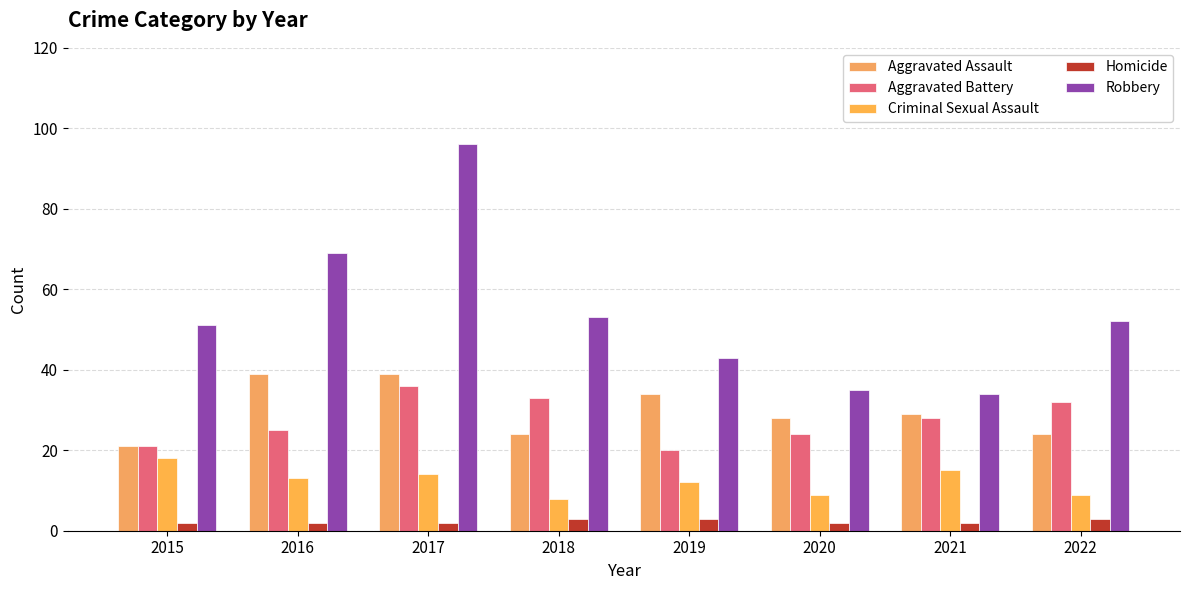

True or false: Aggravated Battery has a value of 49 at 2017.

False